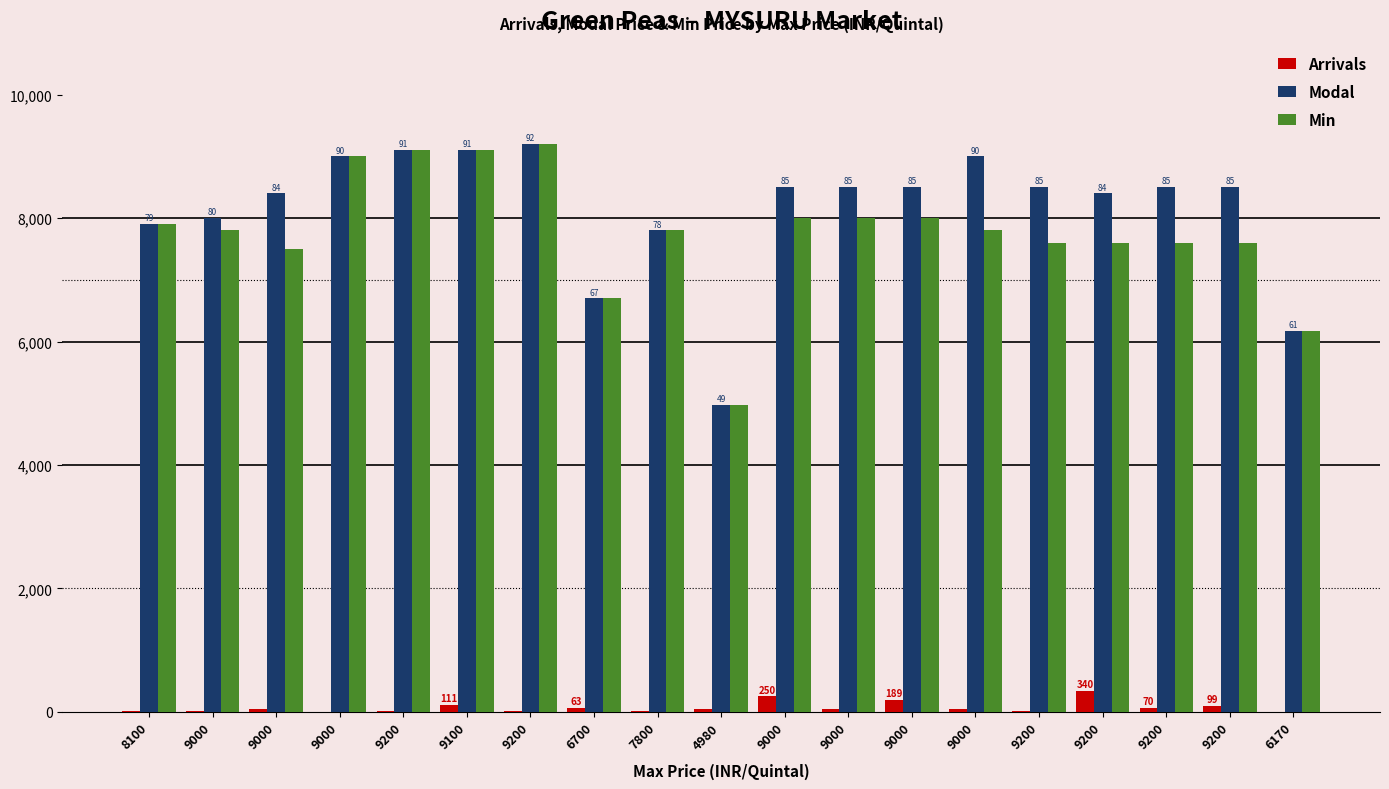

Which category has the lowest value across all series?

9000